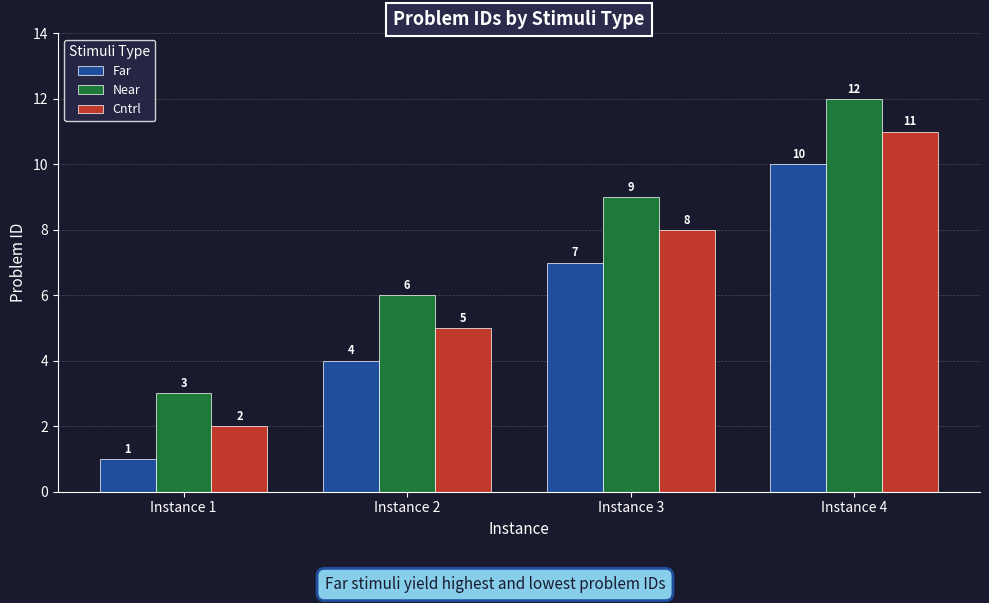

The Cntrl series shows 2 at Instance 1. True or false?

True